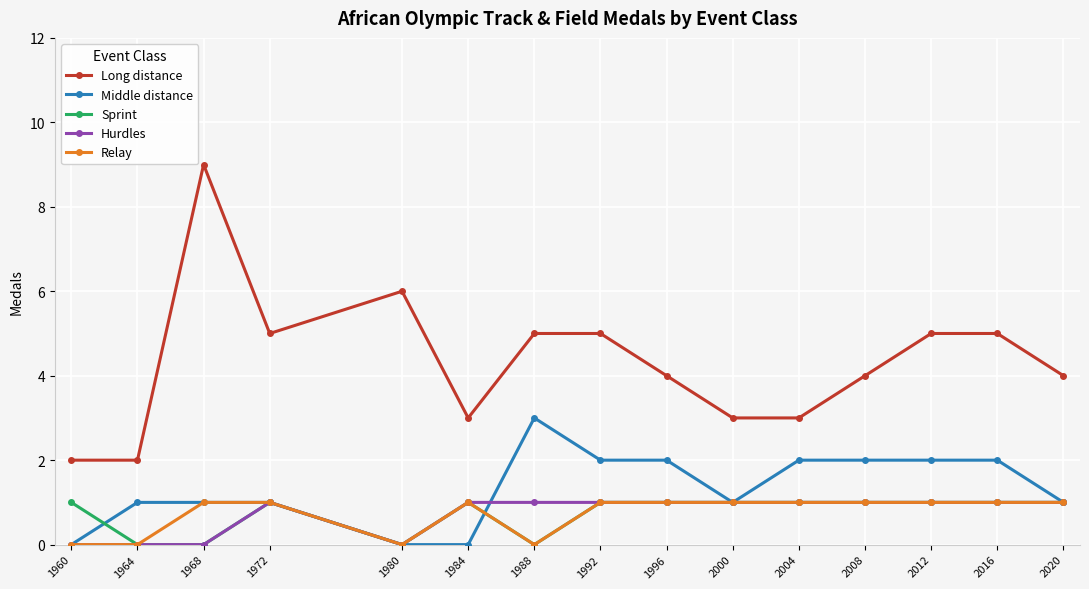

Does the chart have visible grid lines?

Yes